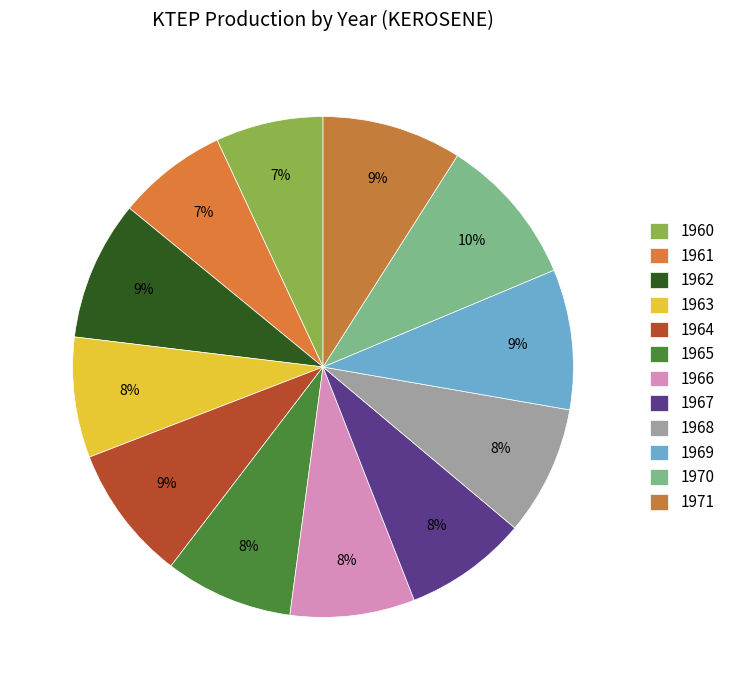

What percentage is the 1965 slice, to the nearest percent?

8%